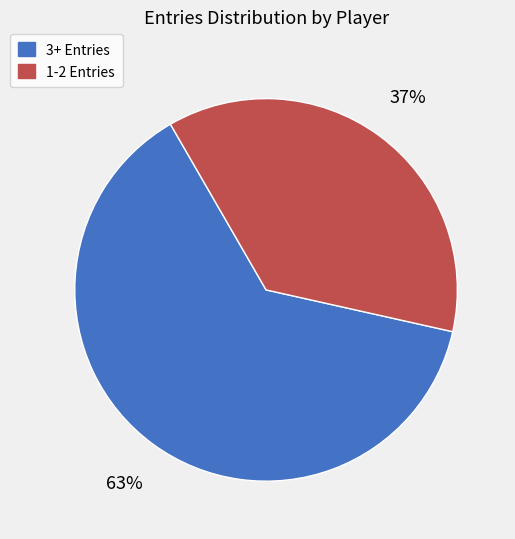

Does any single category account for the majority?

Yes